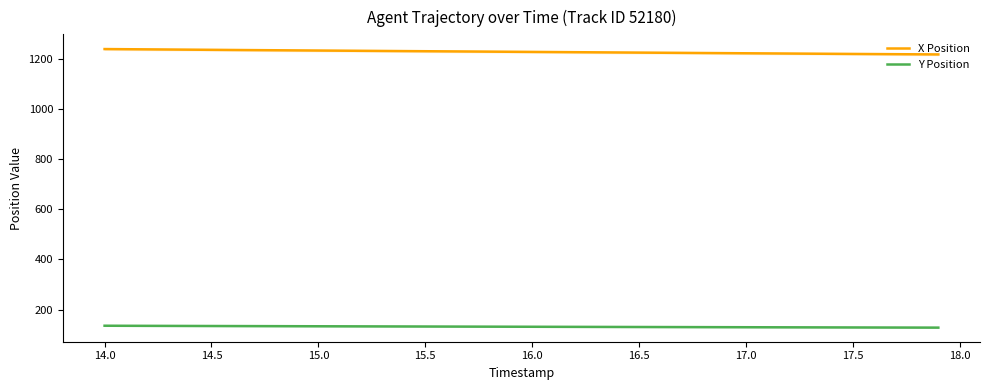

True or false: X Position has more than 2 interior local peaks.

False